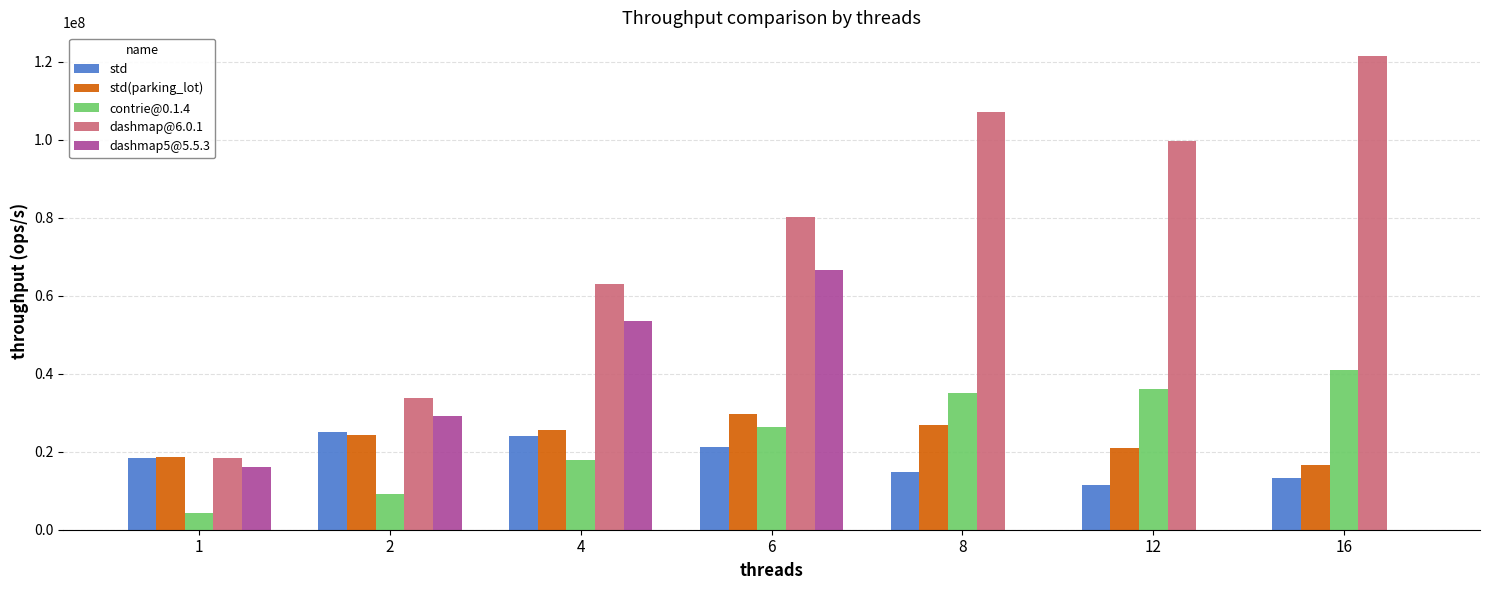

Between 1 and 16, which series saw the biggest shift?

dashmap@6.0.1